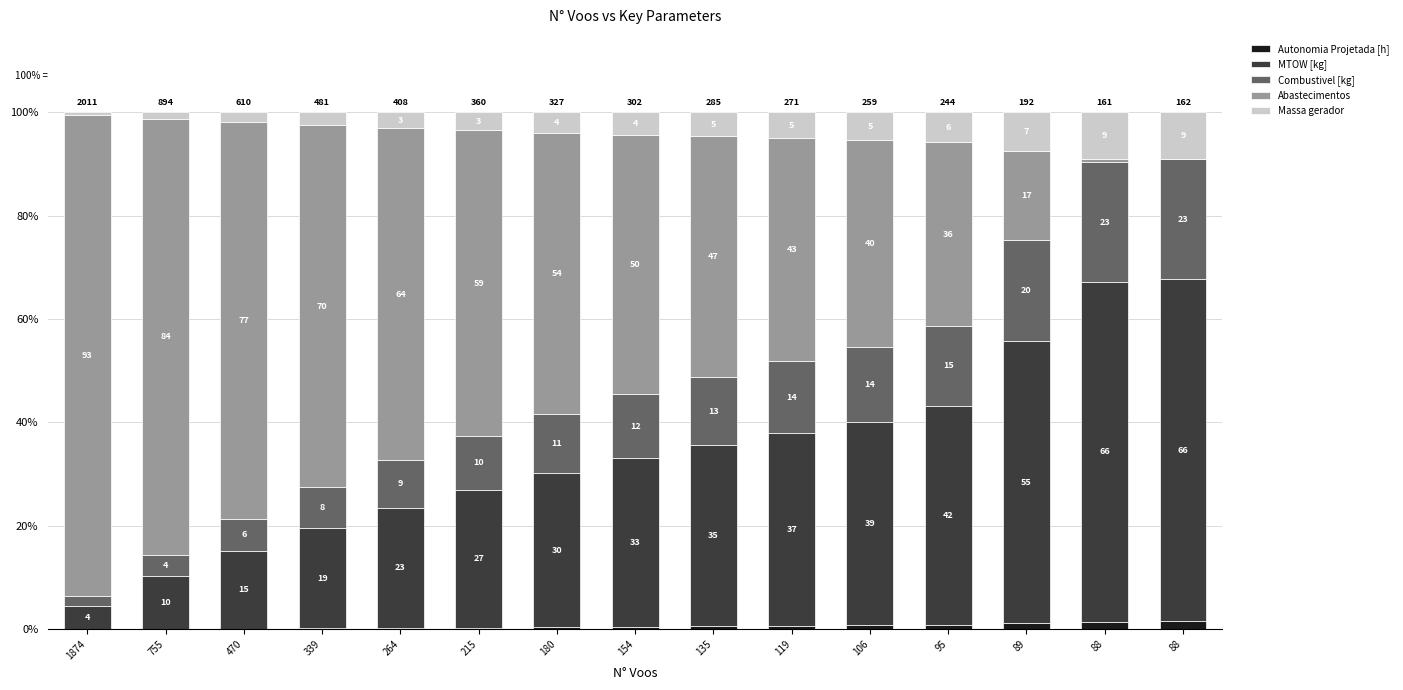

Are the bars horizontal?

No